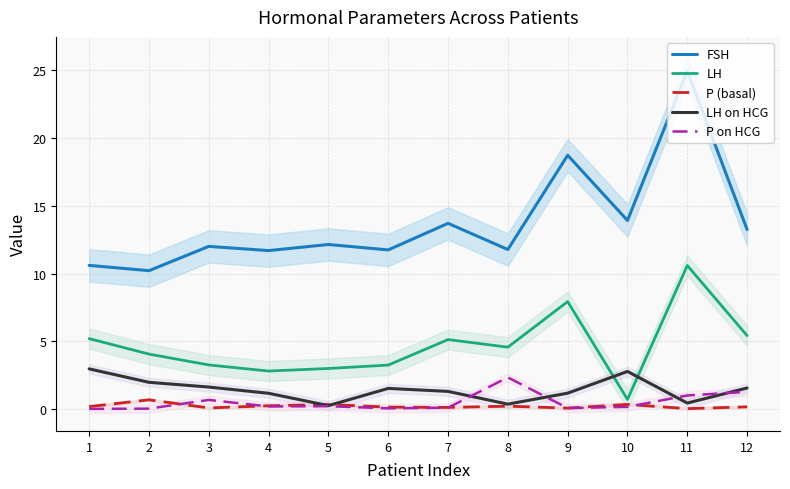

Reading right to left, what are all the values shown in this chart?

FSH: 12=13.2	11=24.9	10=13.9	9=18.7	8=11.8	7=13.7	6=11.8	5=12.2	4=11.7	3=12.0	2=10.2	1=10.6
LH: 12=5.4	11=10.6	10=0.7	9=7.9	8=4.6	7=5.1	6=3.3	5=3.0	4=2.8	3=3.3	2=4.1	1=5.2
P (basal): 12=0.2	11=0.1	10=0.4	9=0.1	8=0.2	7=0.1	6=0.2	5=0.3	4=0.3	3=0.1	2=0.7	1=0.2
LH on HCG: 12=1.6	11=0.5	10=2.8	9=1.2	8=0.4	7=1.3	6=1.5	5=0.3	4=1.2	3=1.6	2=2.0	1=3.0
P on HCG: 12=1.3	11=1.0	10=0.2	9=0.1	8=2.4	7=0.1	6=0.1	5=0.2	4=0.2	3=0.7	2=0.1	1=0.0